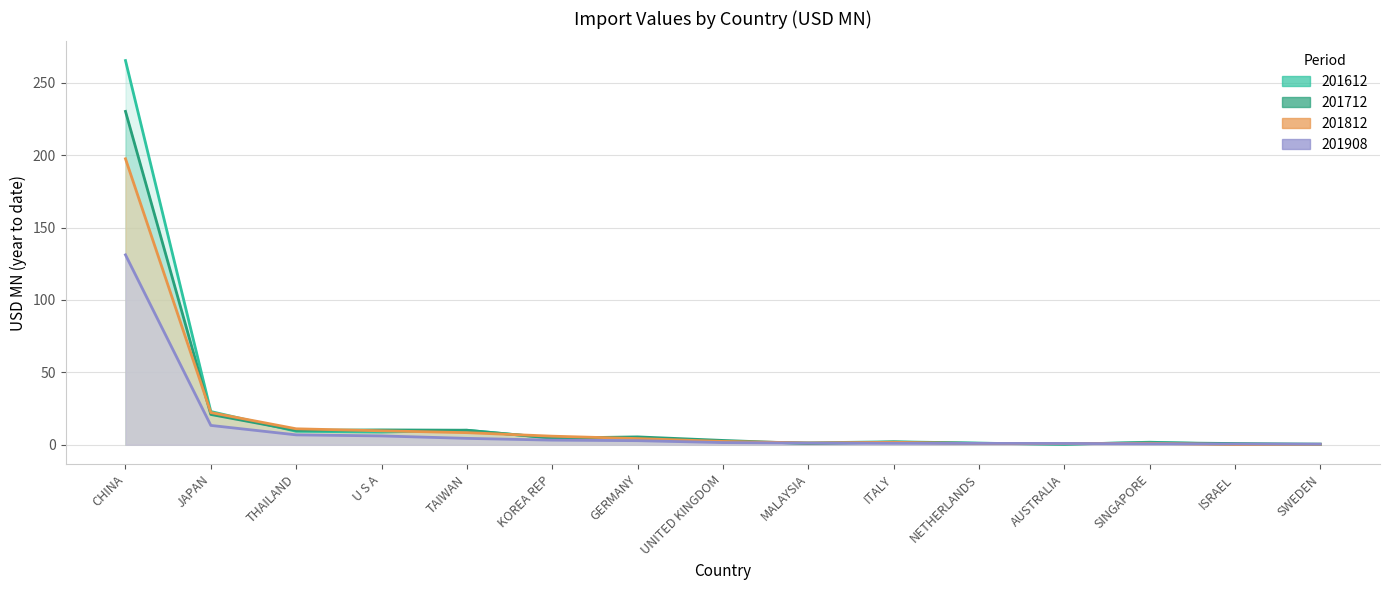

What position from the left is THAILAND?

3